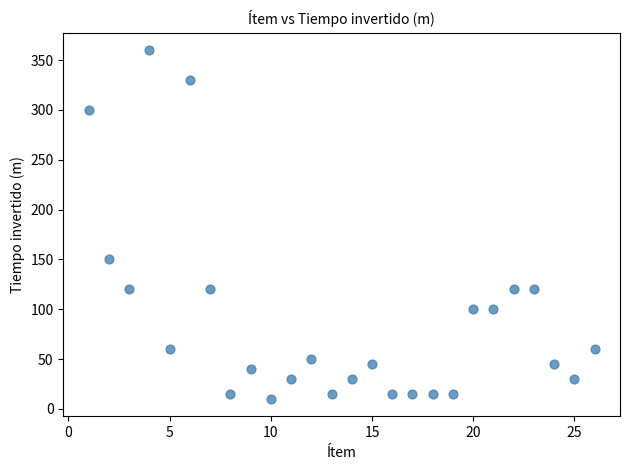

What Y value in the scatter plot is closest to 185?

150